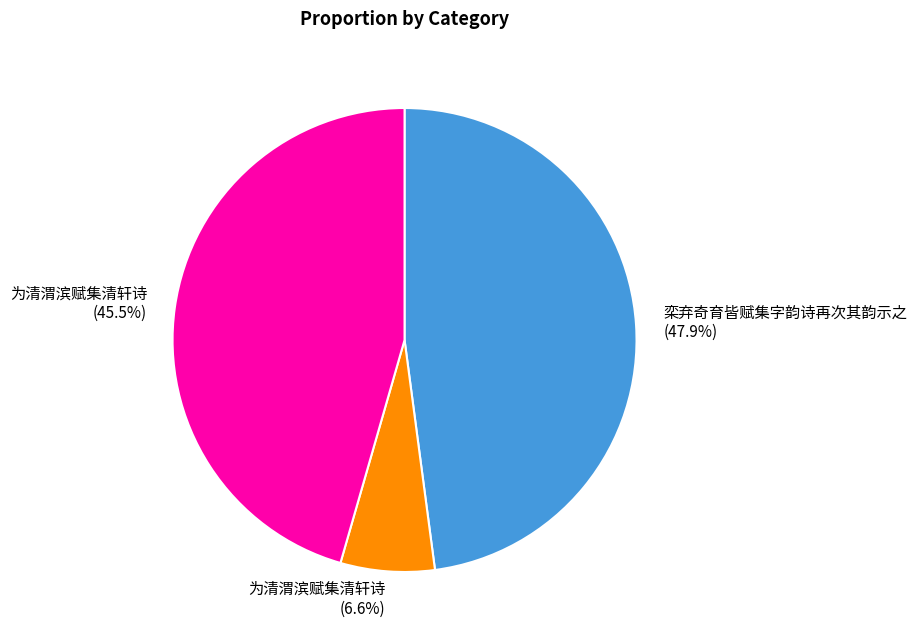

Does any single category account for the majority?

No